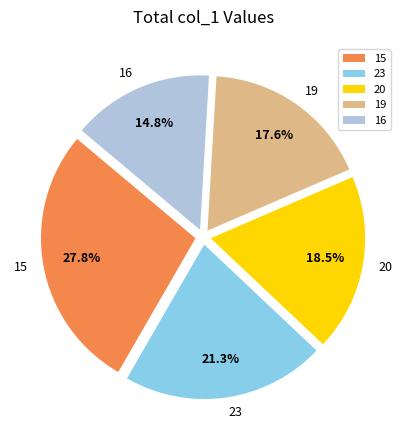

Rank the categories by value from highest to lowest.

15, 23, 20, 19, 16